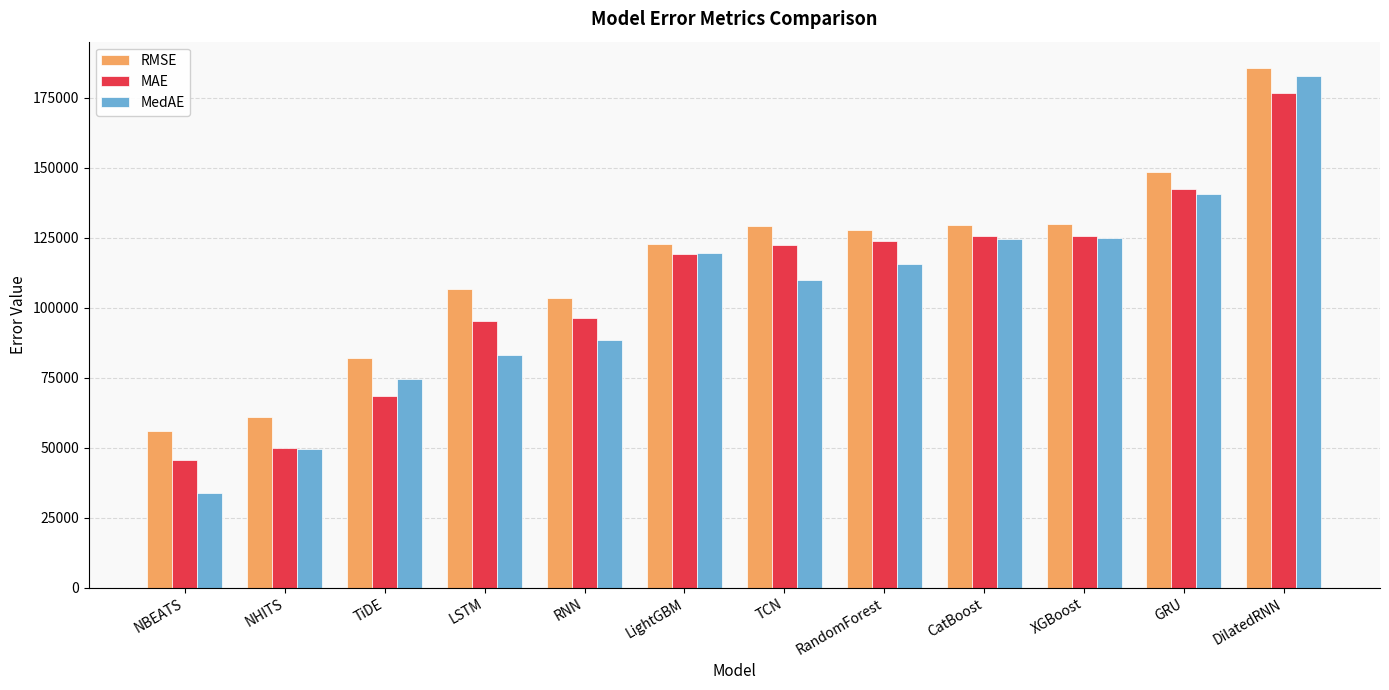

At which category does the chart reach its minimum across all series?

NBEATS